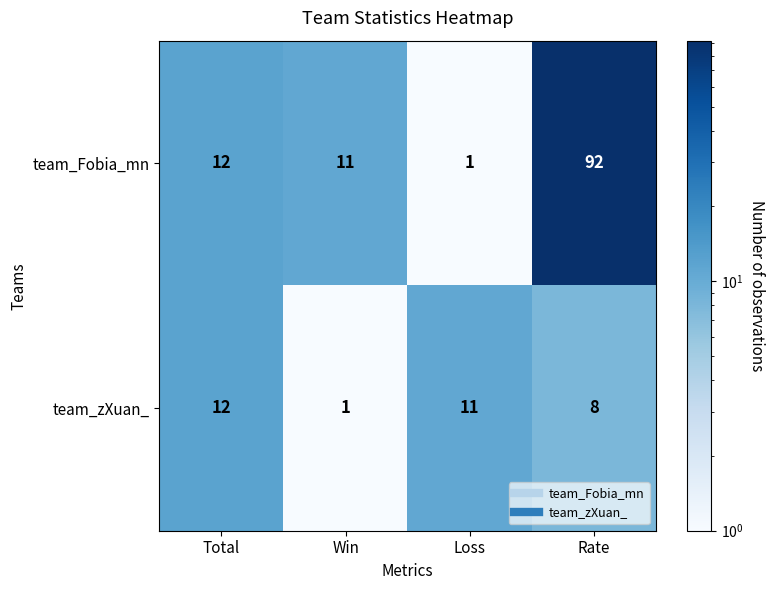

True or false: team_zXuan_ has a value of 8 at Rate.

True